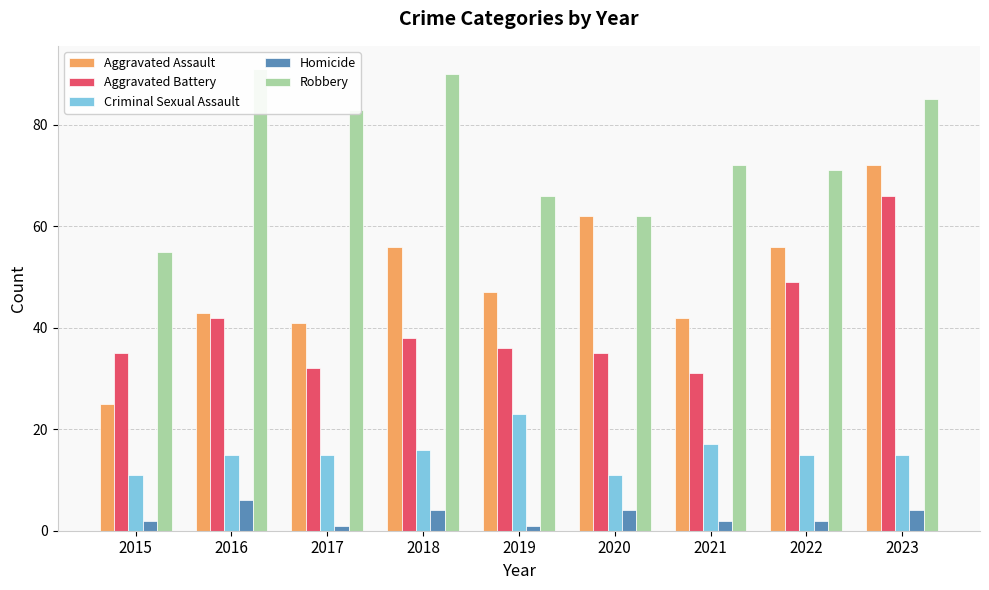

What is the sum of the Homicide values at 2017 and 2016?

7